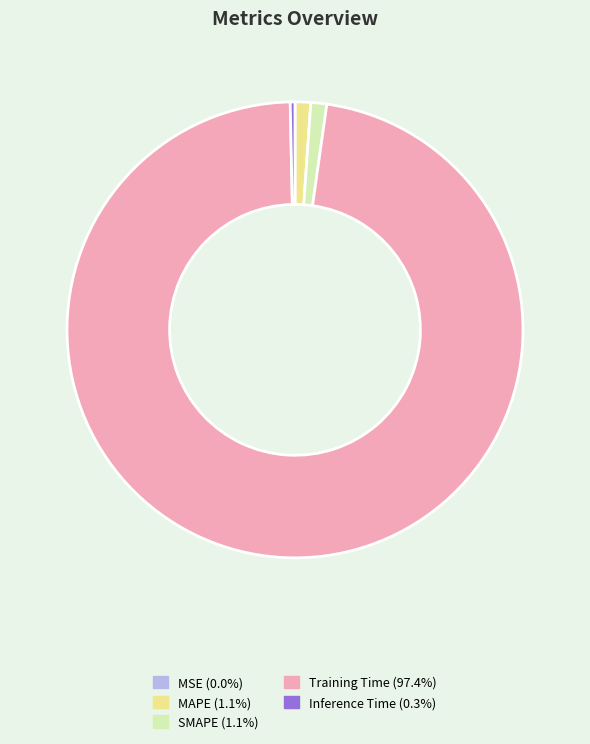

What is the majority slice?

Training Time